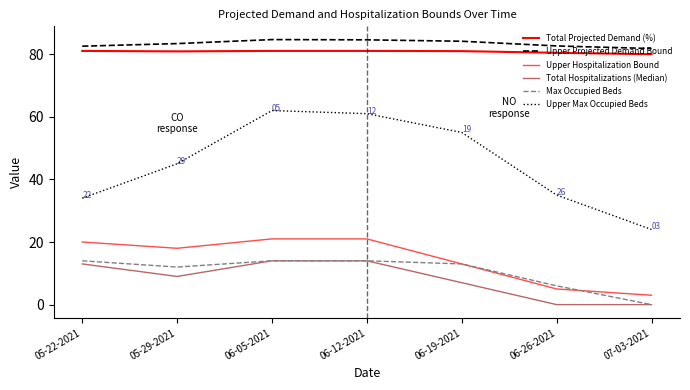

Which series has the widest spread of values?

Upper Max Occupied Beds